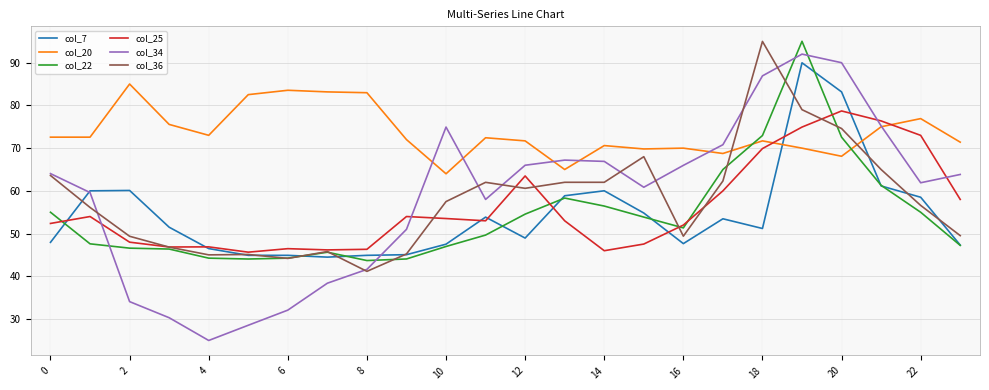

True or false: col_25 and col_34 intersect in this chart.

True